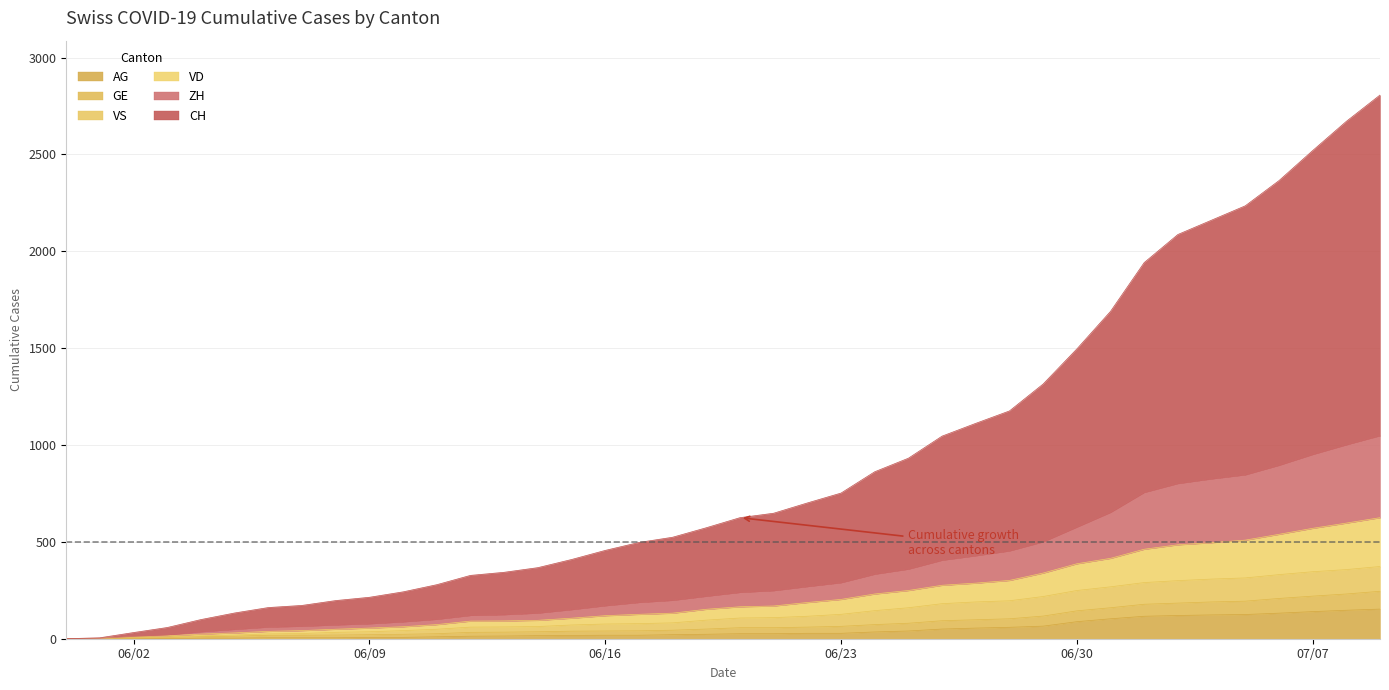

What is the maximum value for AG?

153